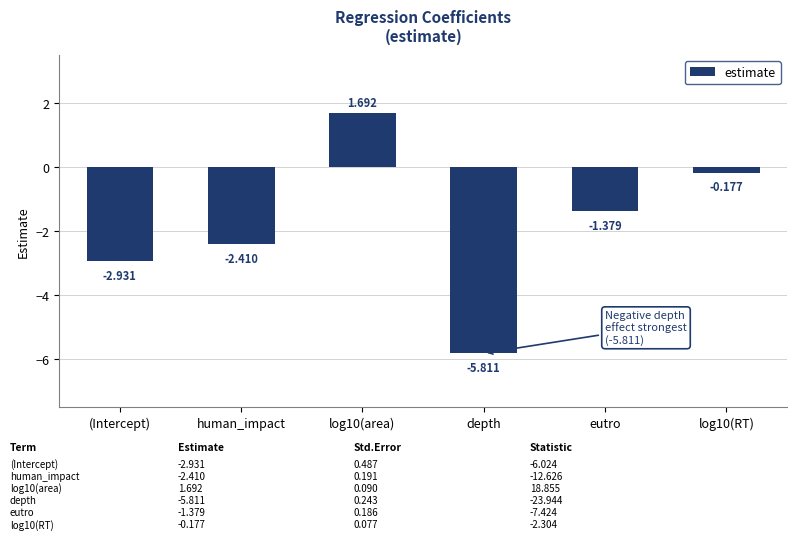

Where is the data nearest to the value -2?

human_impact